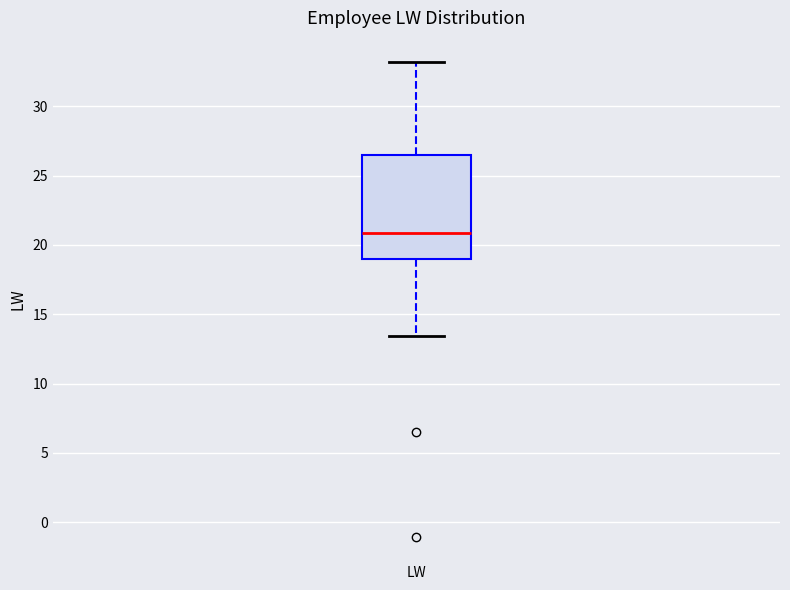

Read this box plot against the y-axis: the position of the median line, the range covered by the box, and the ends of both whiskers. The values are not printed on the chart, so give them approximately, as read against the axis.

median 21.0, box 19.0 to 26.5, whiskers 13.5 to 33.0